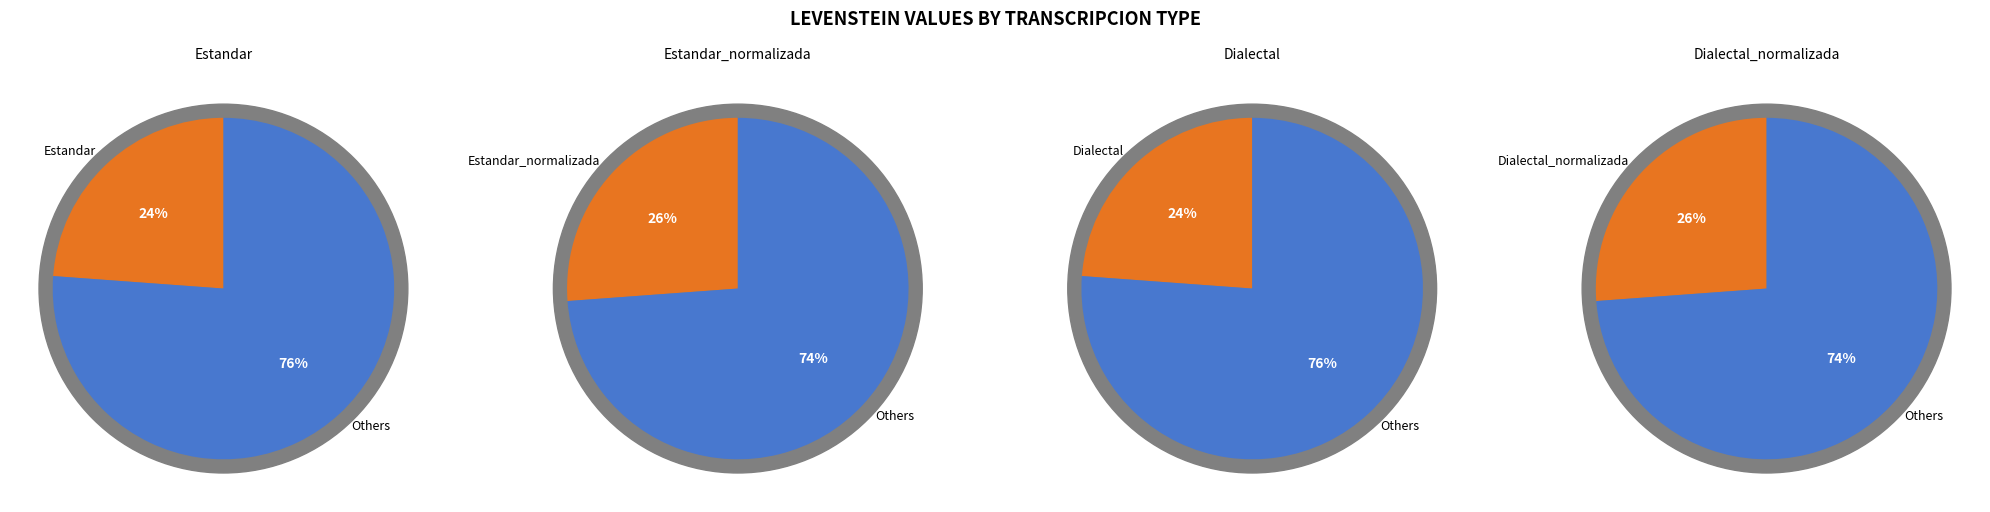

Does Estandar represent more than half of the total?

No